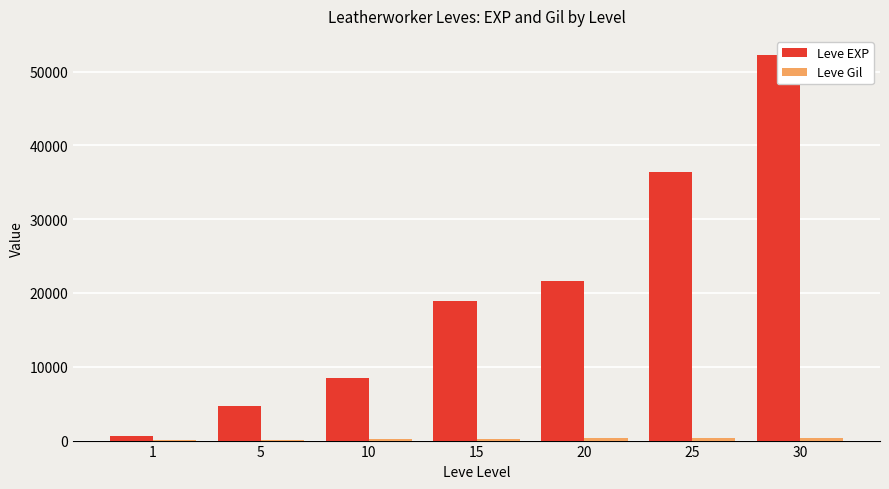

What is the value of the Leve Gil bar at the 6th from the left?

317